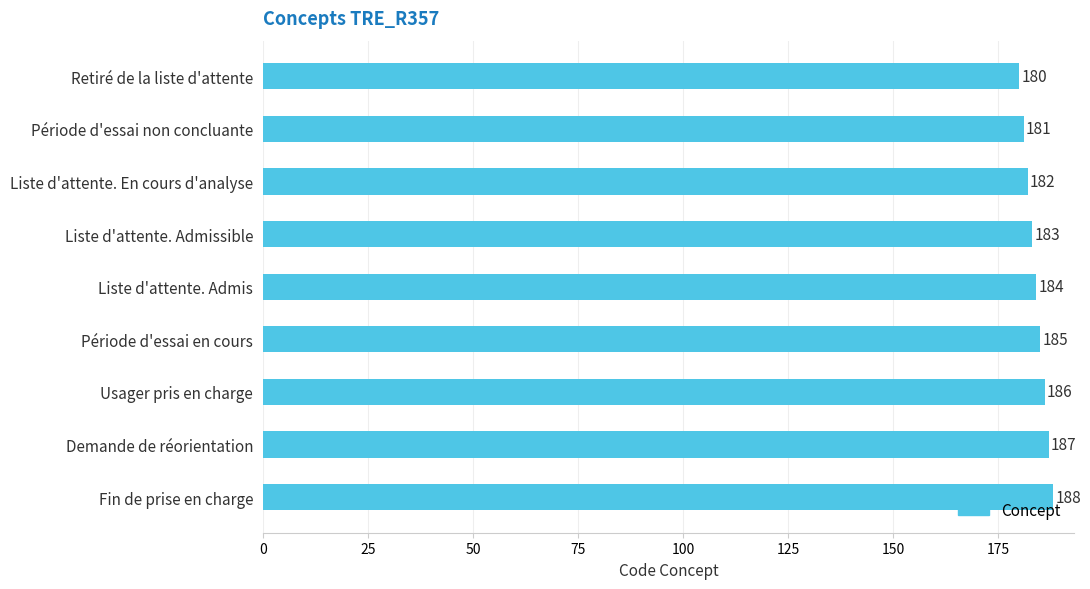

At which label is the value closest to 184?

Liste d'attente. Admis